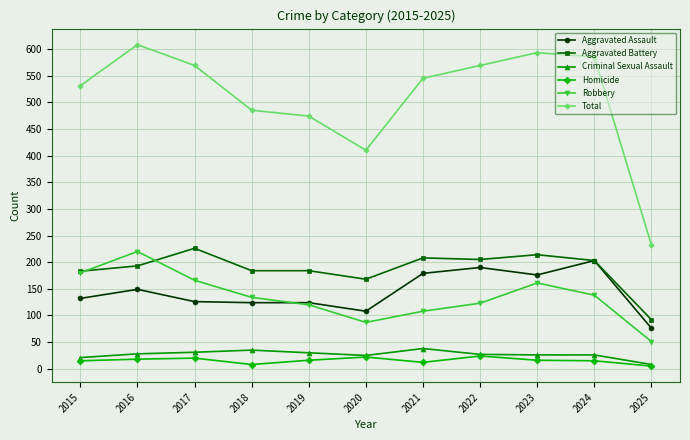

What is the value of the Criminal Sexual Assault point at the 1st from the left?

21